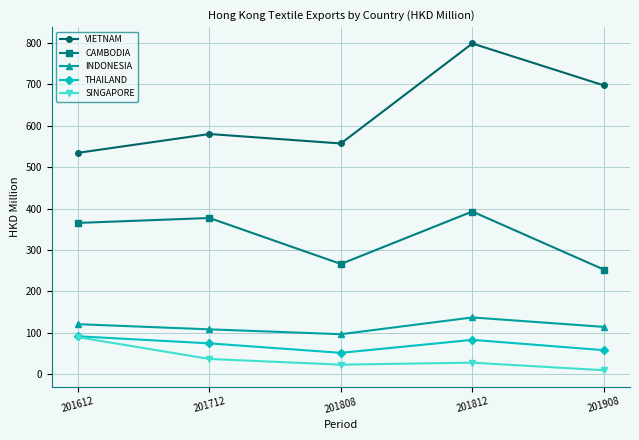

The VIETNAM series shows 799.1 at 201812. True or false?

True